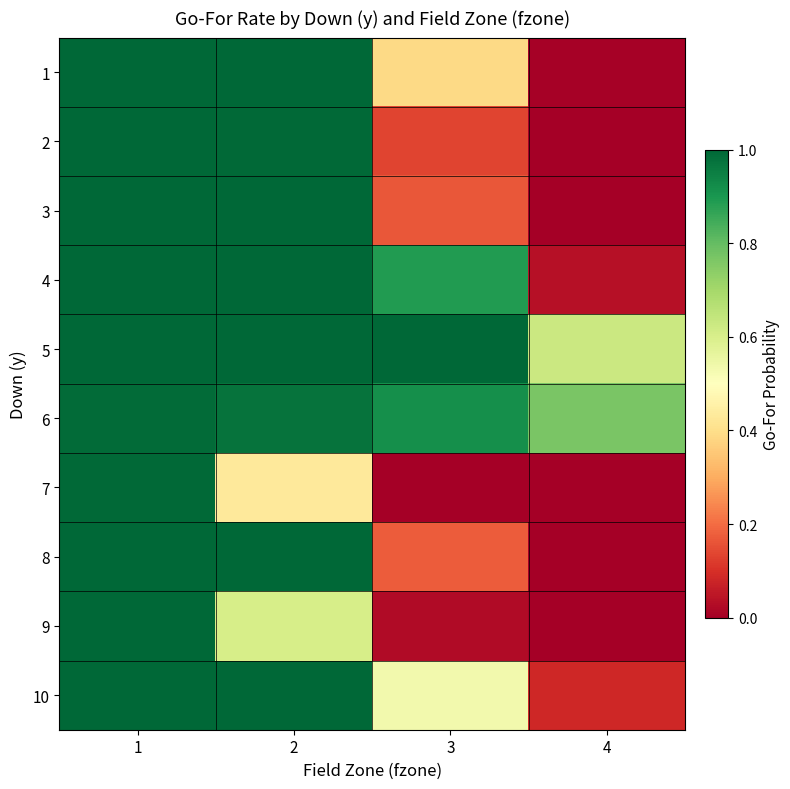

Which series has the largest total across all categories?

6